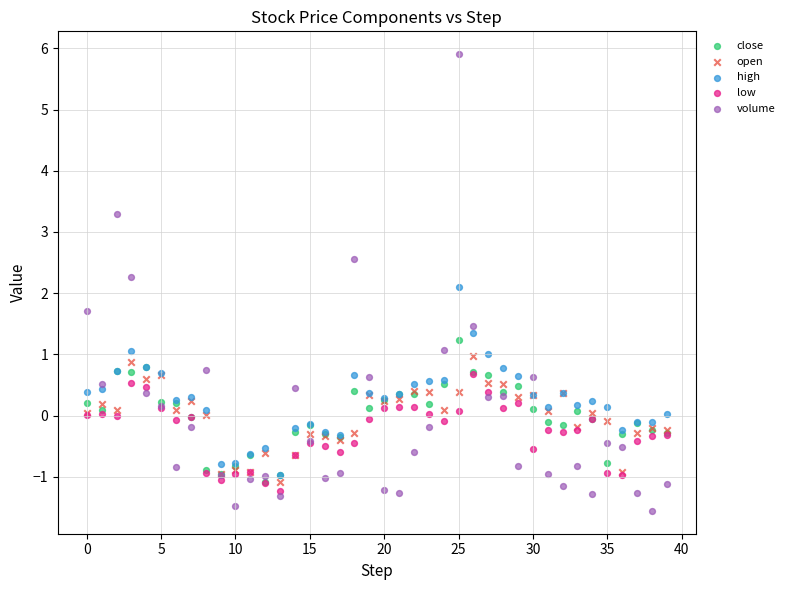

Across all series, what Y value is closest to 2?

2.1